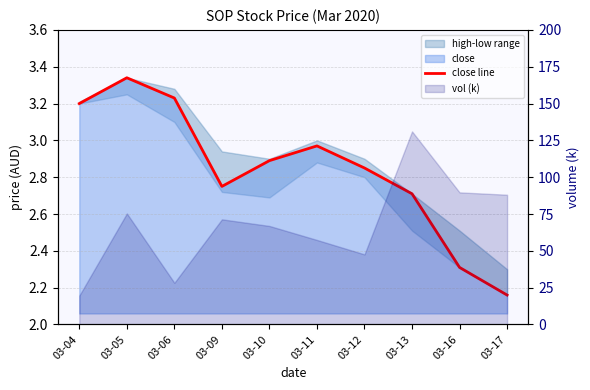

Reading right to left, what are all the values shown in this chart?

03-17=2.2	03-16=2.3	03-13=2.7	03-12=2.9	03-11=3.0	03-10=2.9	03-09=2.8	03-06=3.2	03-05=3.3	03-04=3.2